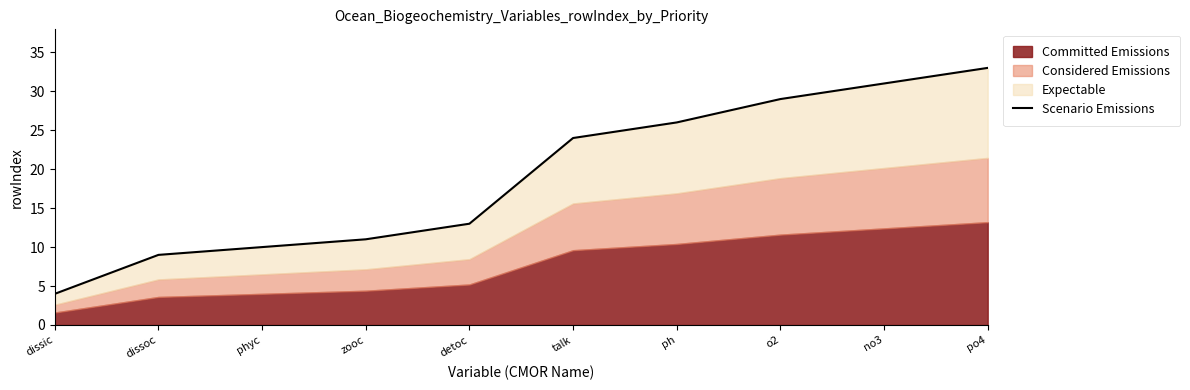

The value at dissic is 4. True or false?

True